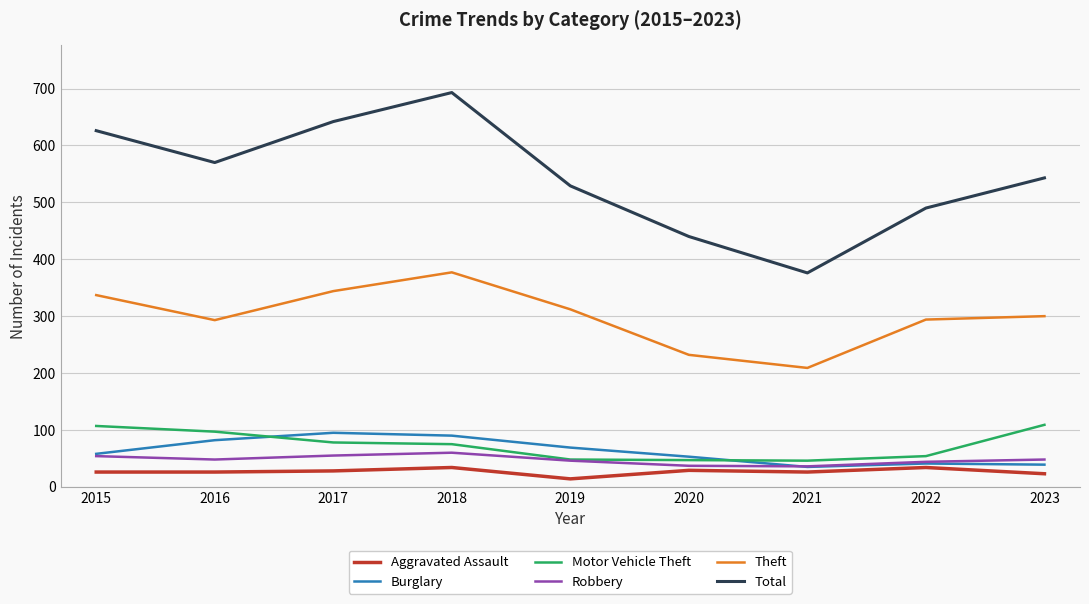

What is the spread (max minus min) of values at 2016?

544